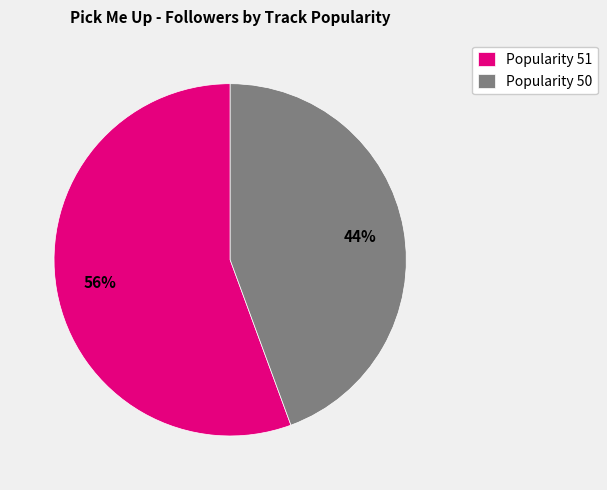

To the nearest percent, what percentage of the pie is Popularity 51?

56%